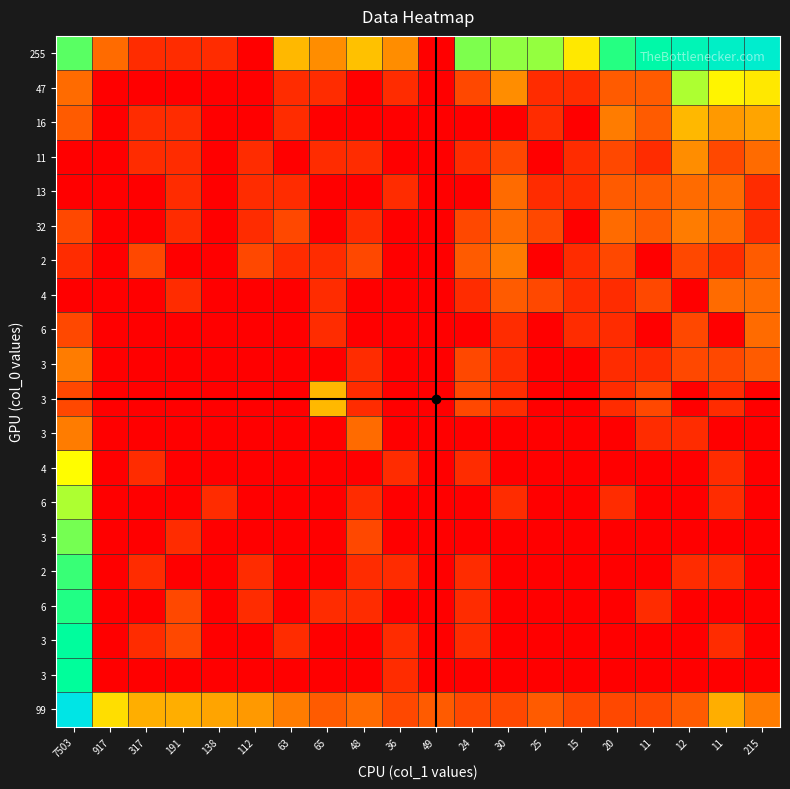

Between 63 and 48, which is larger?

48